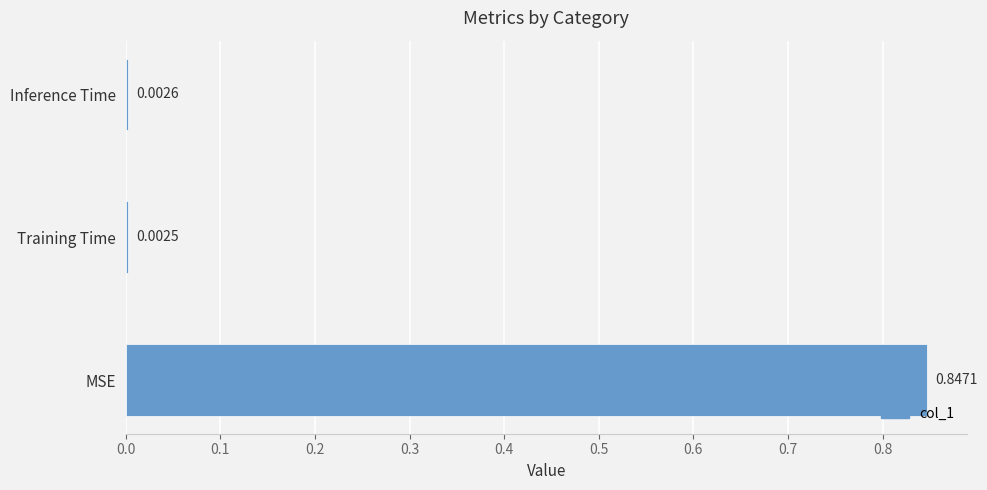

Where is the data nearest to the value 0?

Training Time